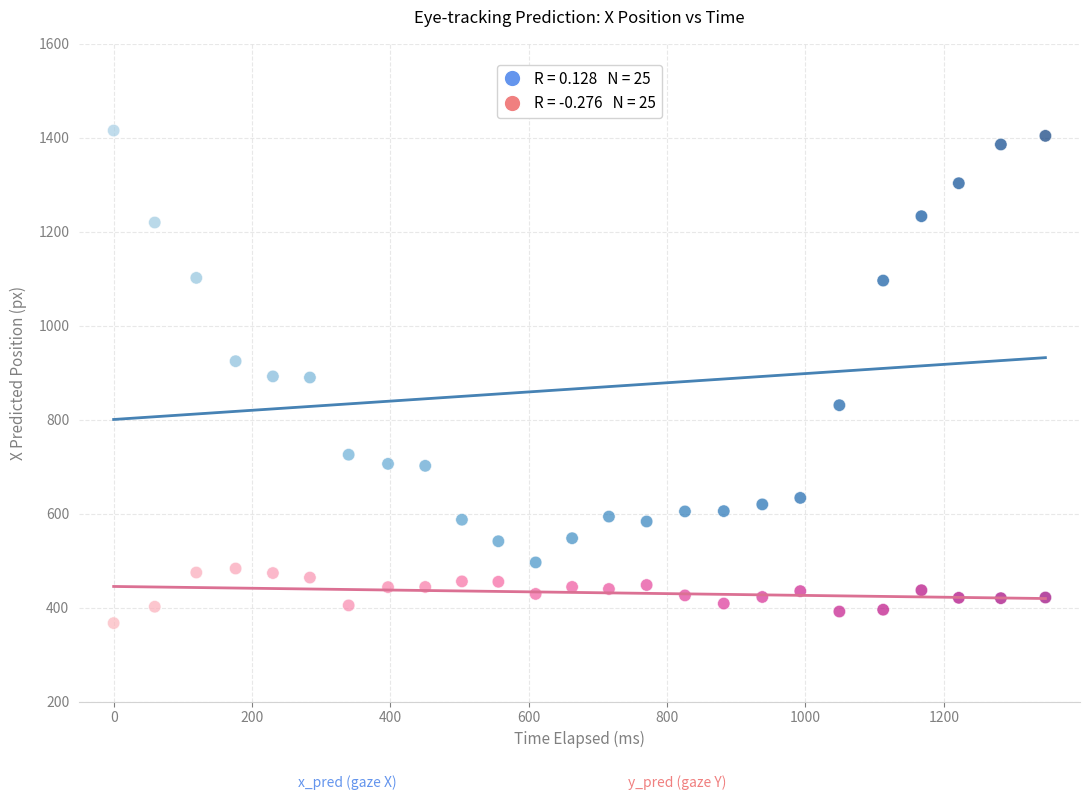

Across all data points, what is the range of Y values (max minus min)?

1048.5